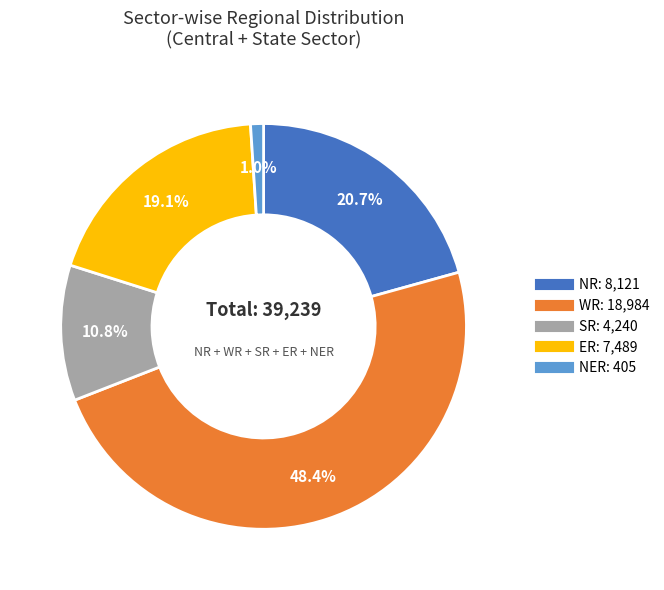

Is there a majority slice in this chart?

No